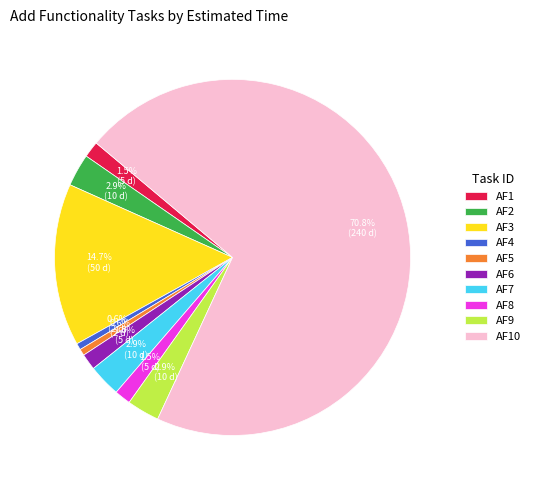

Which category has the biggest portion of the pie?

AF10